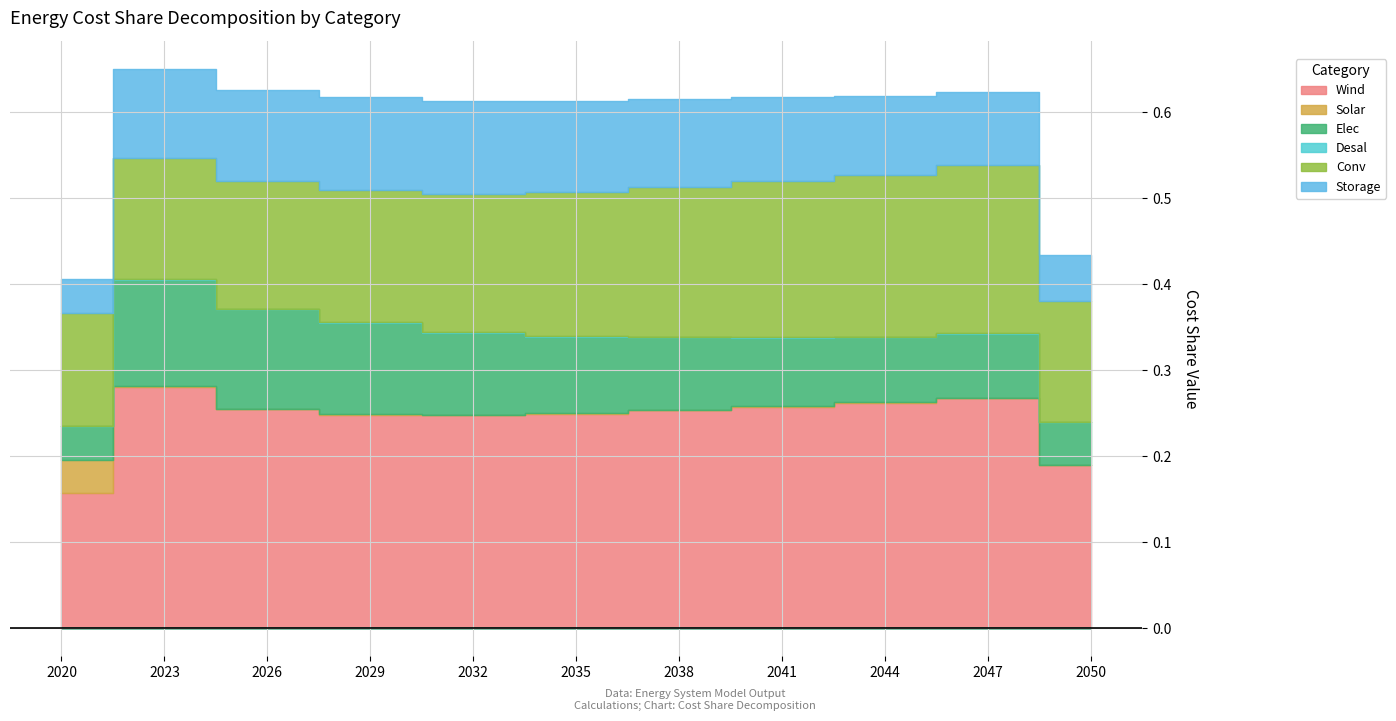

Count the number of categories in the chart.

11